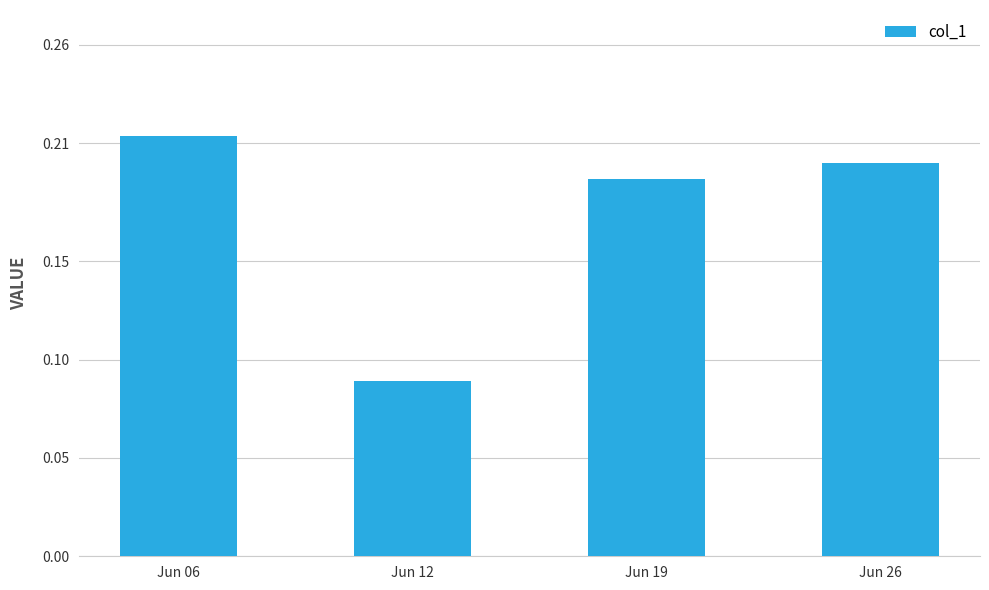

How many values are between 0 and 1?

4